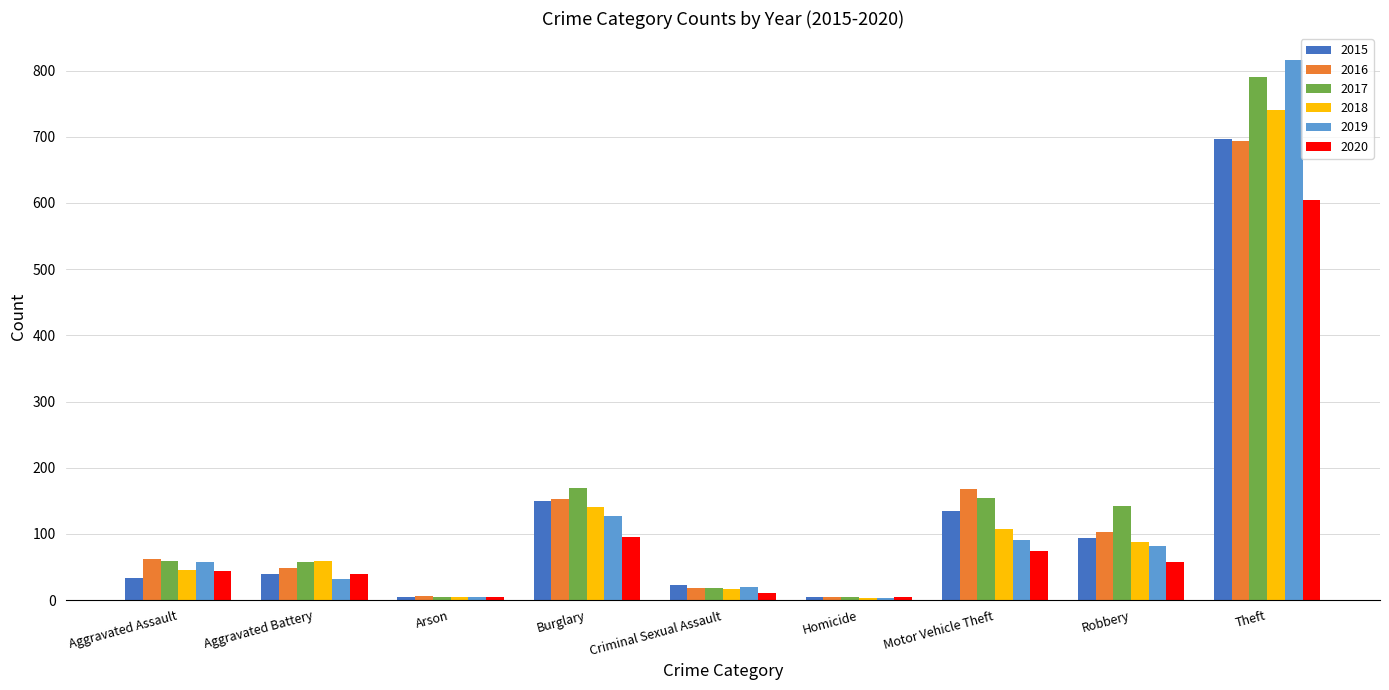

Is the value of 2018 at Homicide greater than the value of 2017 at Aggravated Assault?

No